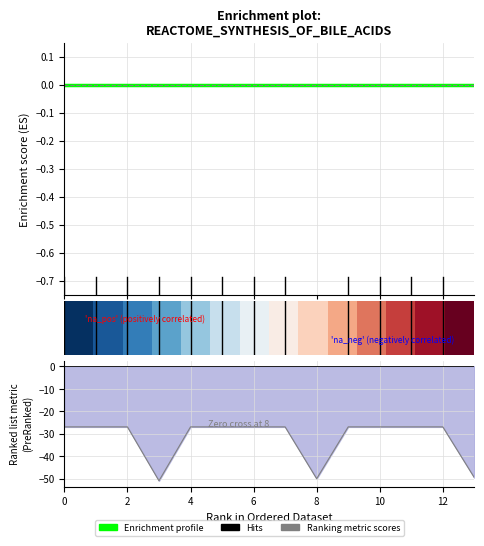

At which category does the chart reach its peak across all series?

13